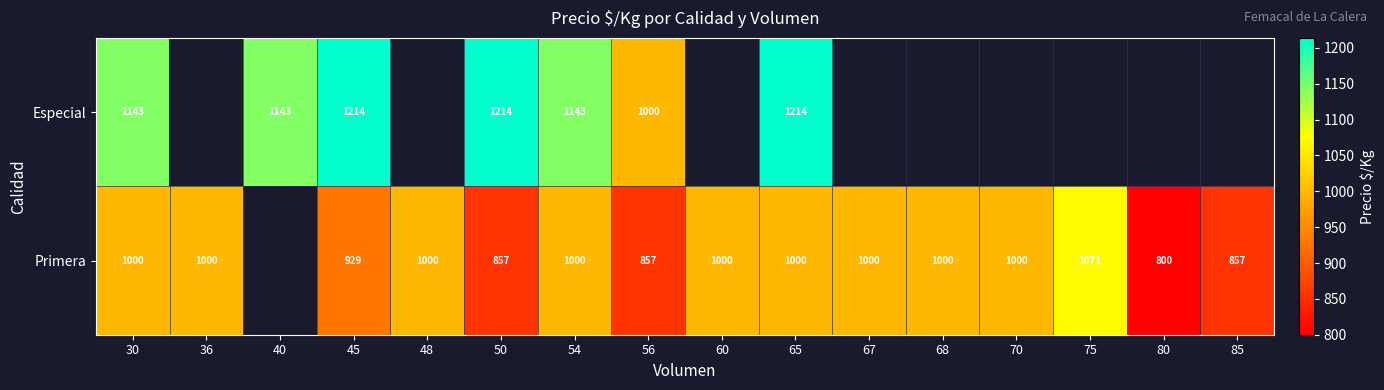

Is it true that Primera equals 1614 at 30?

False